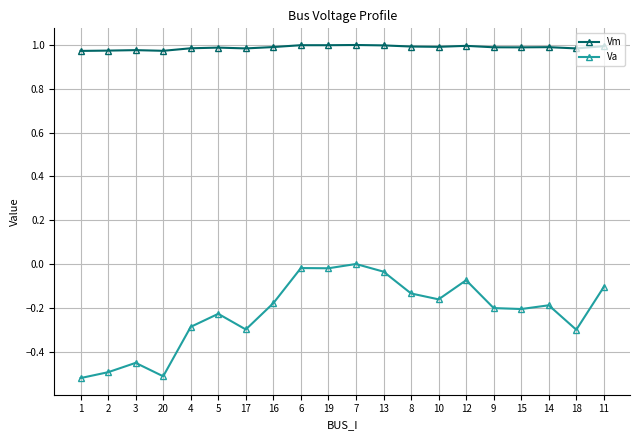

At which category does Va reach its first local peak?

3